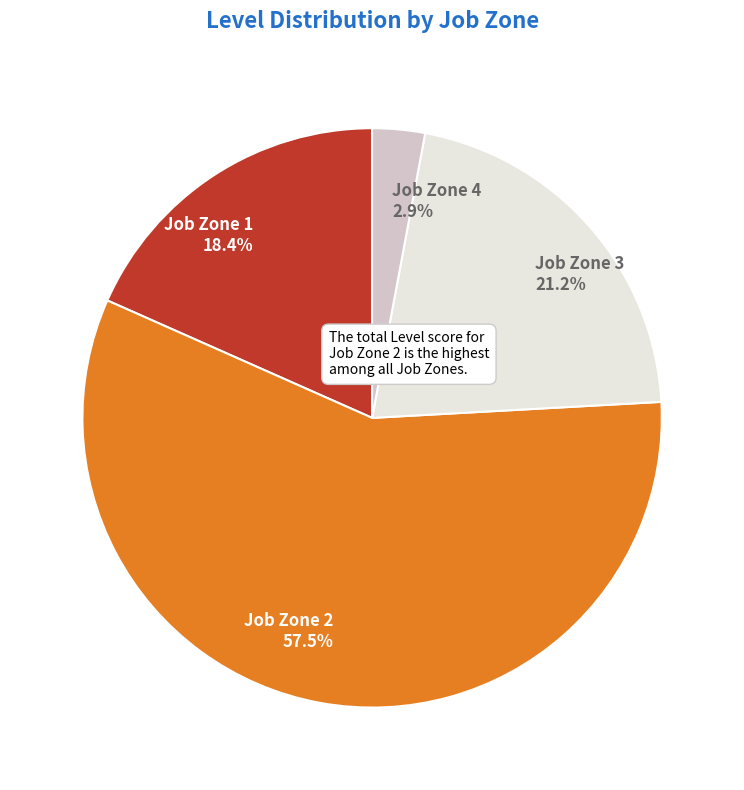

Which has a higher value, Job Zone 4 2.9% or Job Zone 1 18.4%?

Job Zone 1 18.4%